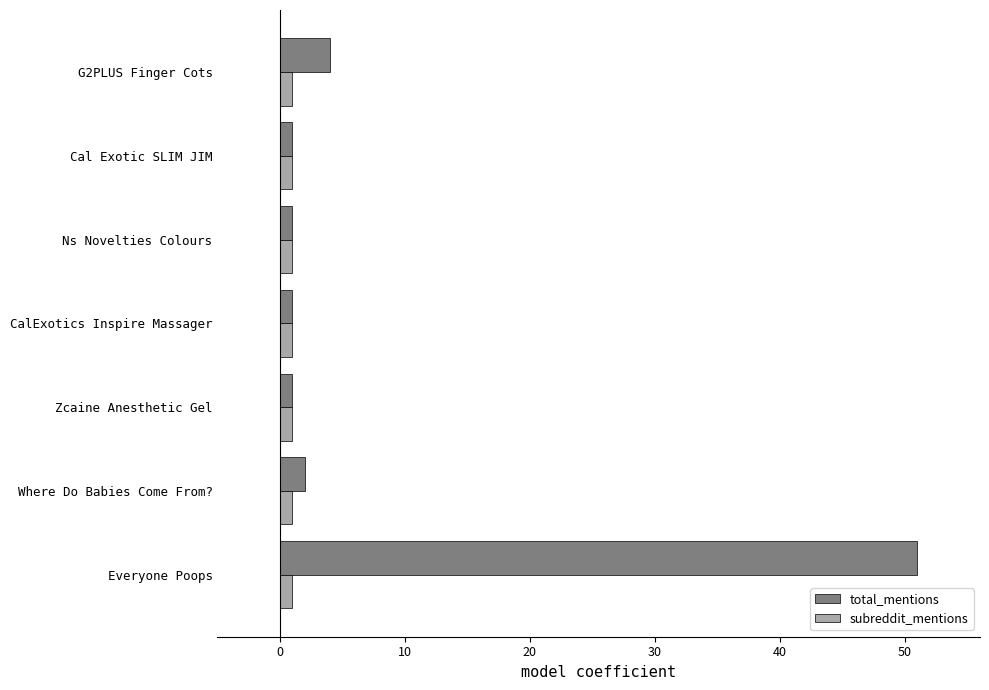

How many data points does each series have?

7